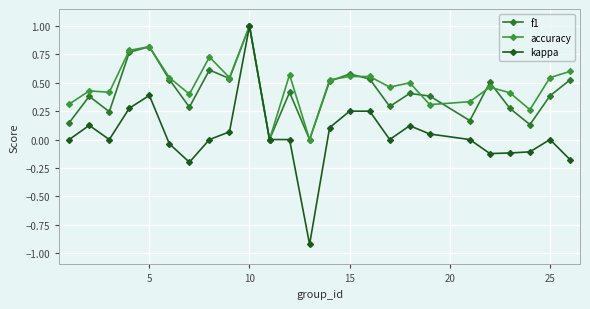

What is the minimum value for kappa?

-0.9